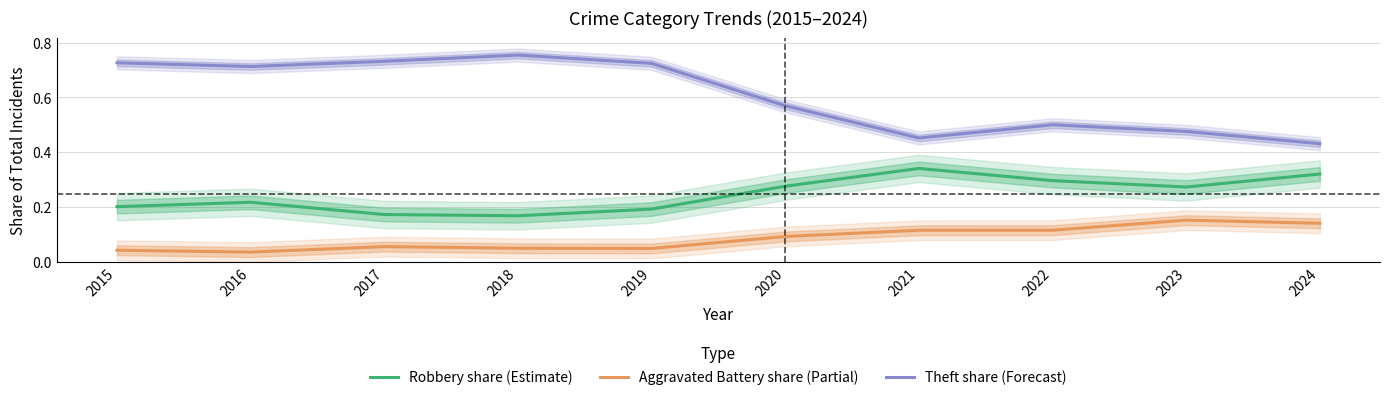

The Aggravated Battery share (Partial) series shows 0.1 at 2015. True or false?

False